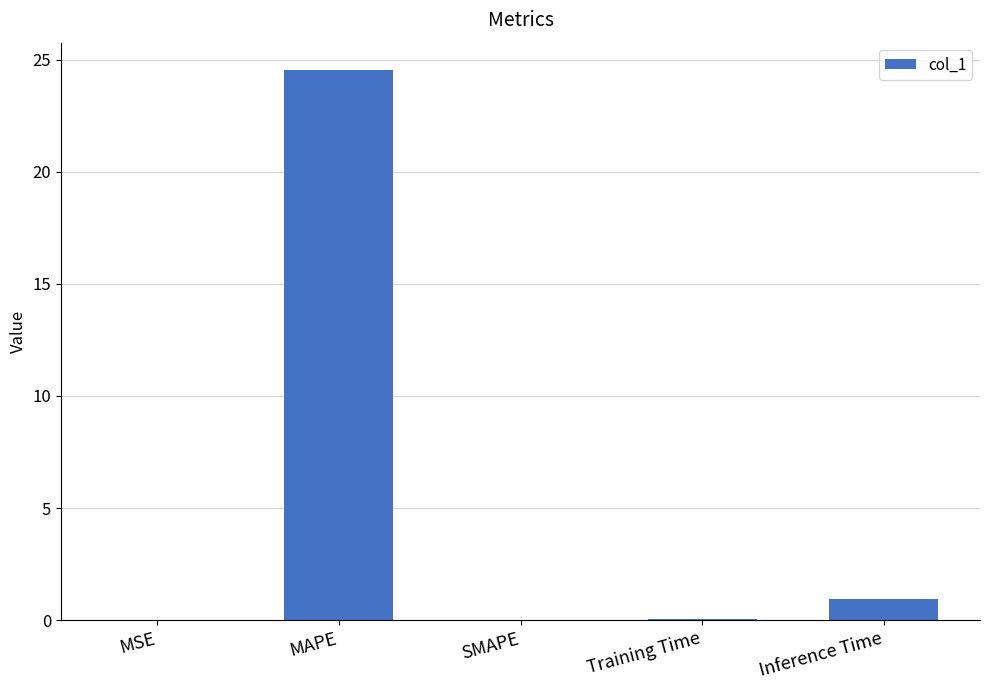

Which label corresponds to the largest value in the chart?

MAPE